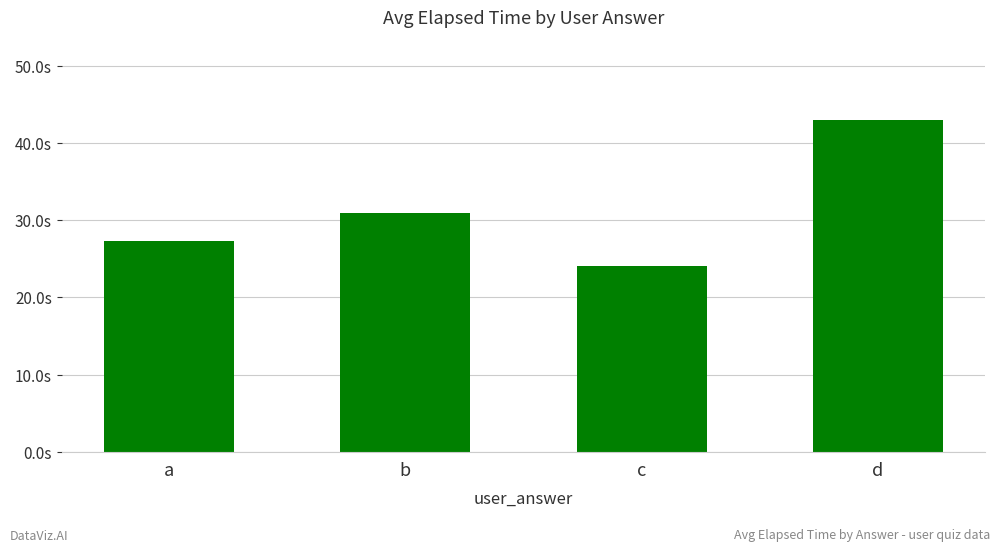

Does the chart contain any negative values?

No